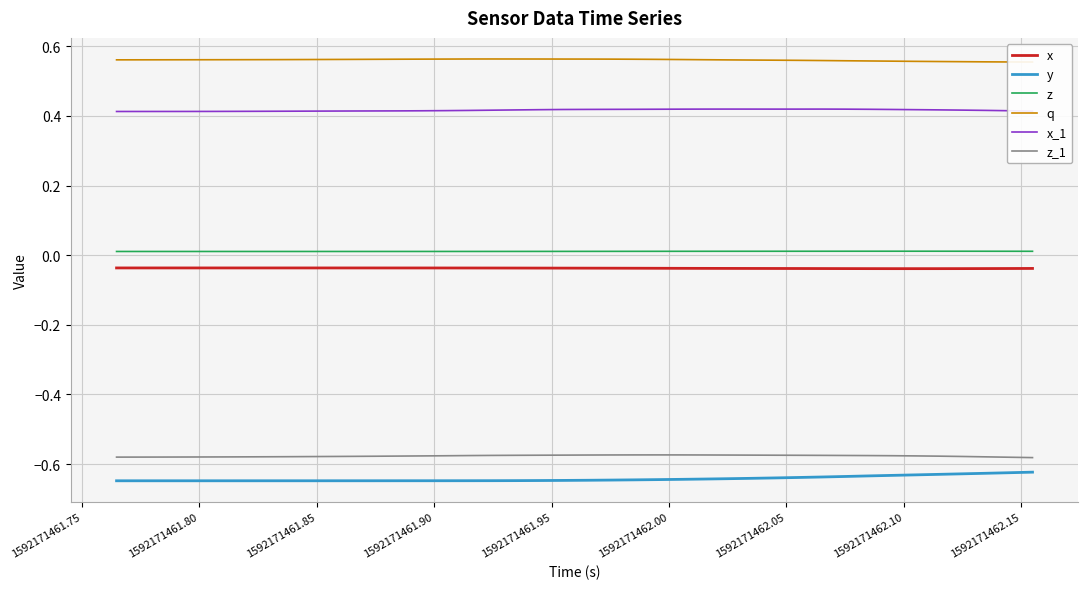

True or false: x_1 and y intersect in this chart.

False